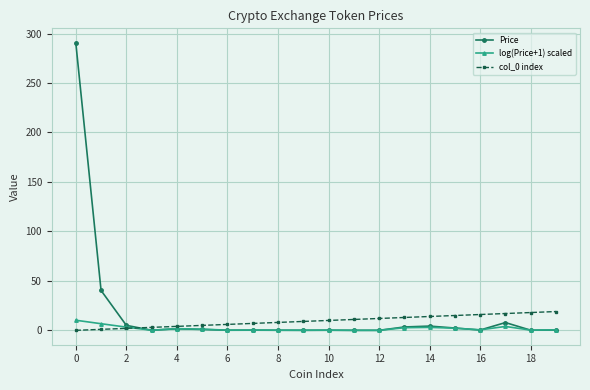

What is the value of the col_0 index point at the 8th from the left?

7.0